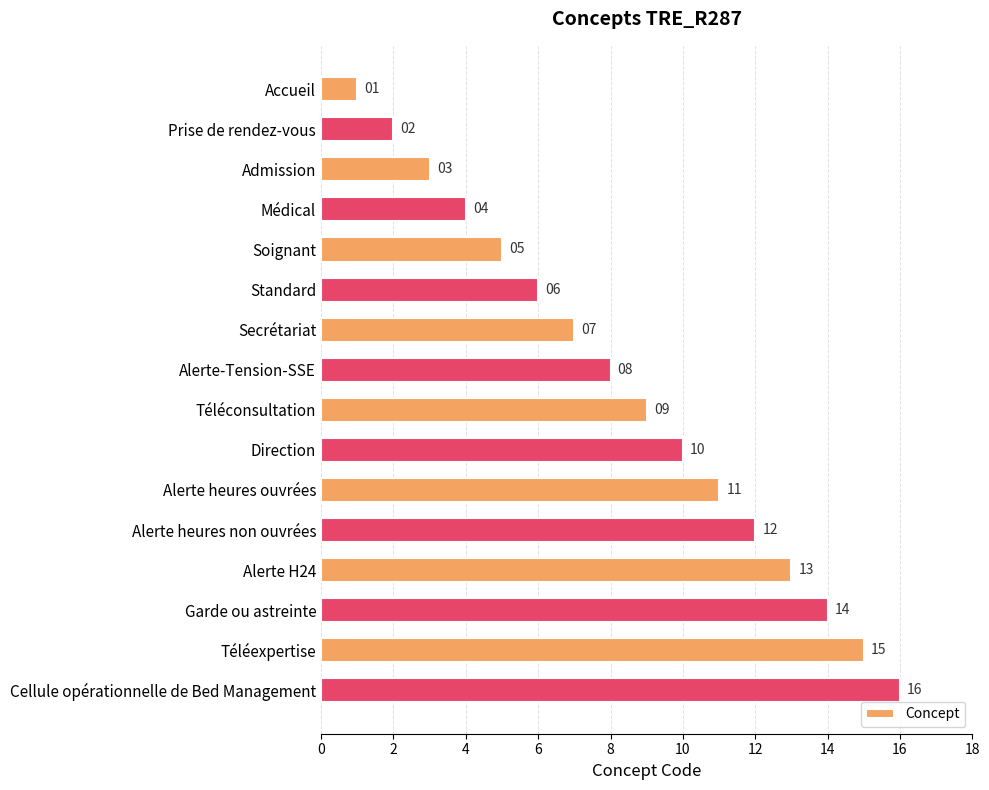

What is the value of the 9th bar from the top?

9